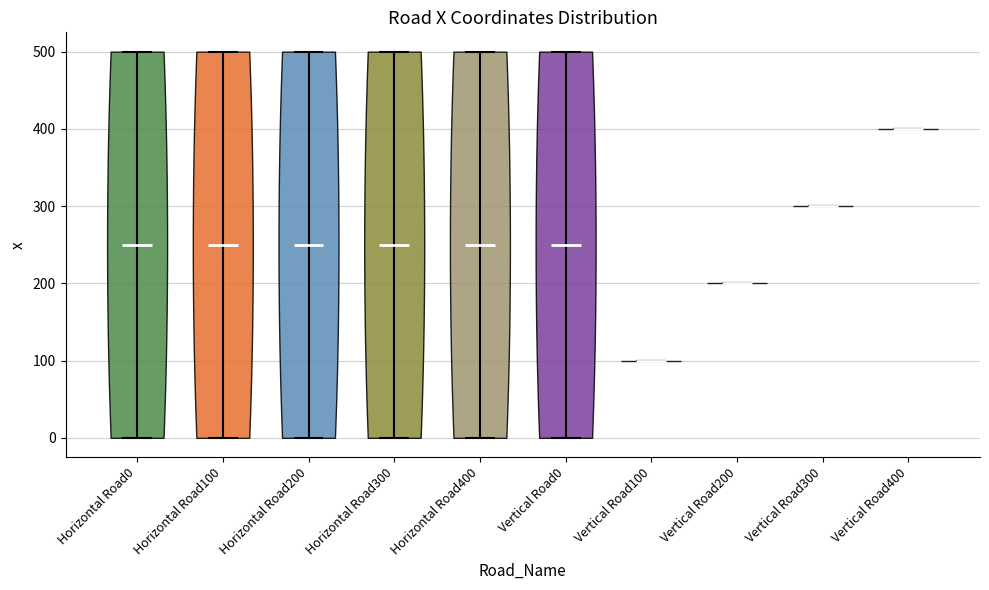

Reading left to right, read every violin against the y-axis: where its median line is, and the lowest and highest points it reaches. The values are not printed on the chart, so give them approximately, as read against the axis.

Horizontal Road0: median line 250, lowest point 0, highest point 500
Horizontal Road100: median line 250, lowest point 0, highest point 500
Horizontal Road200: median line 250, lowest point 0, highest point 500
Horizontal Road300: median line 250, lowest point 0, highest point 500
Horizontal Road400: median line 250, lowest point 0, highest point 500
Vertical Road0: median line 250, lowest point 0, highest point 500
Vertical Road100: median line 100, lowest point 100, highest point 100
Vertical Road200: median line 200, lowest point 200, highest point 200
Vertical Road300: median line 300, lowest point 300, highest point 300
Vertical Road400: median line 400, lowest point 400, highest point 400